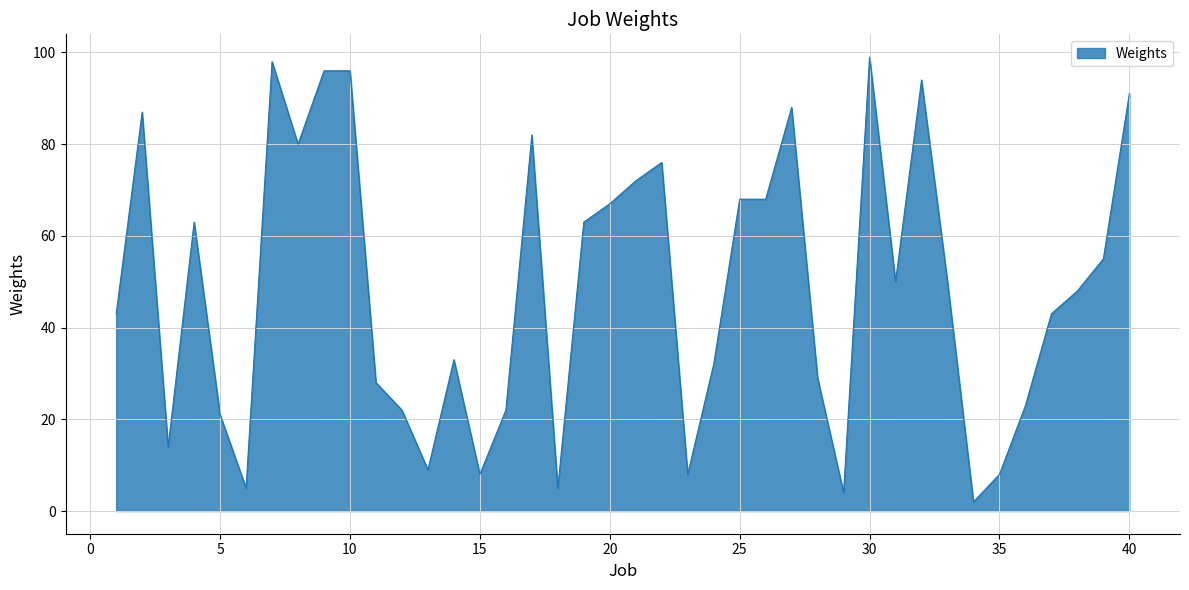

What is the difference between the maximum and minimum values?

97